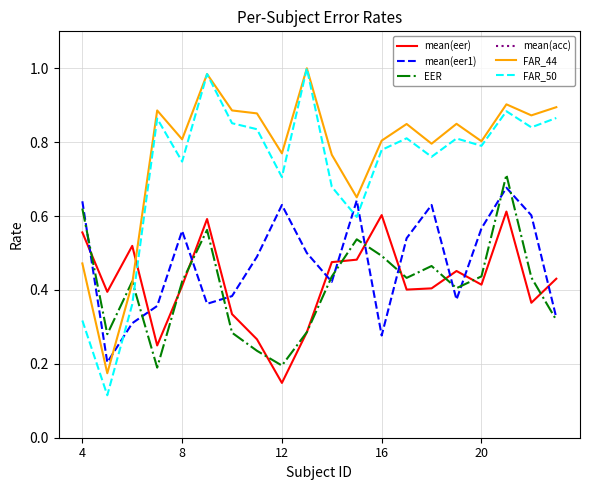

True or false: EER has a value of 0.5 at 16.

True